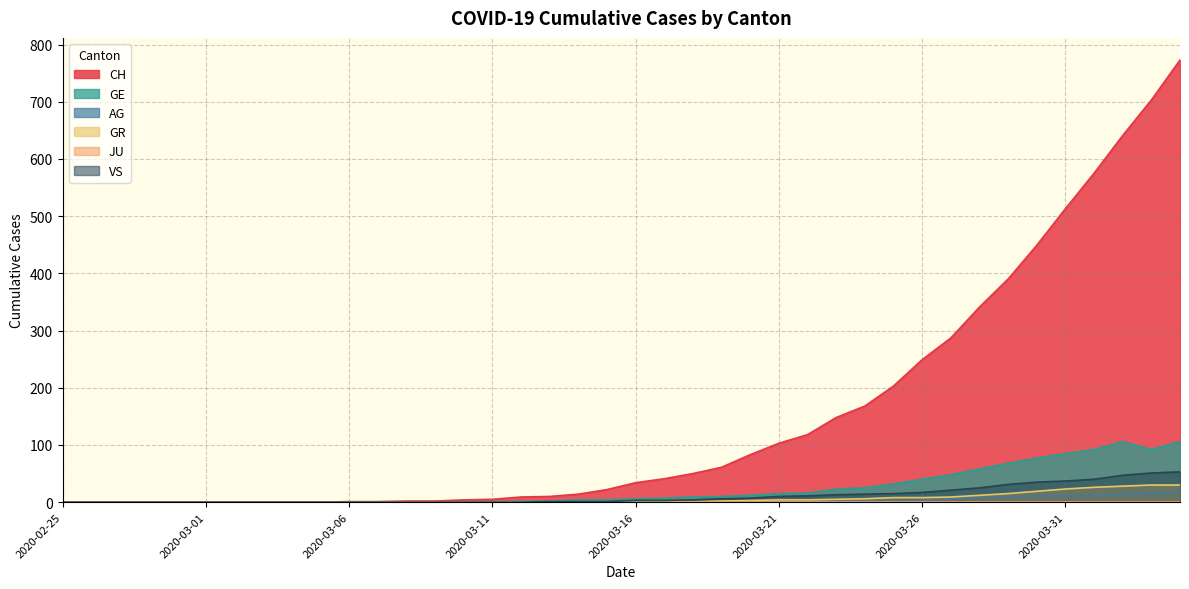

What is the difference between the VS values at 2020-03-21 and 2020-03-14?

9